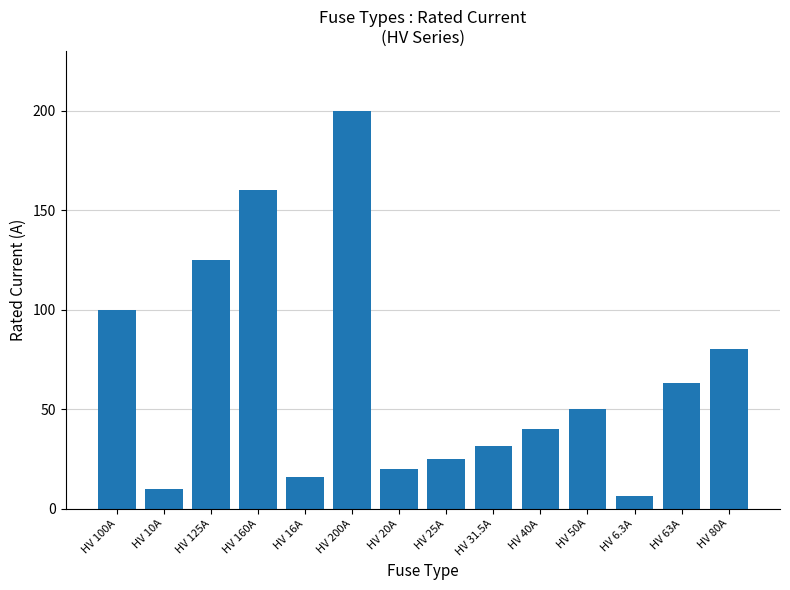

Which label corresponds to the smallest value in the chart?

HV 6.3A